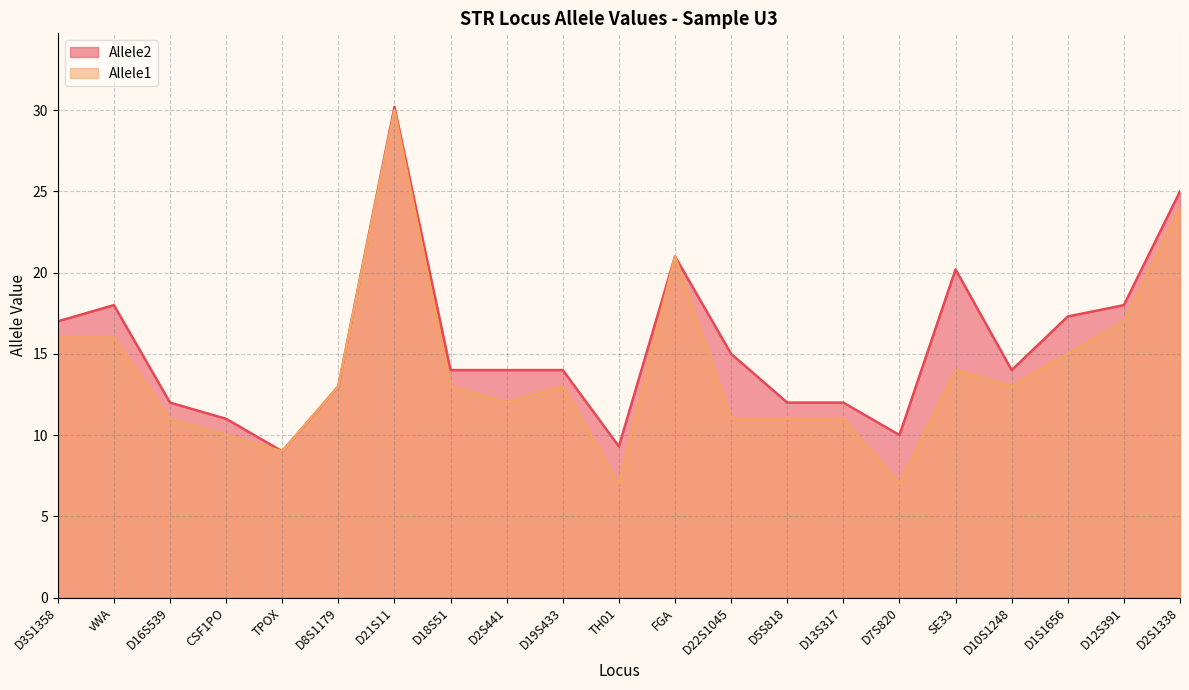

How many distinct data groups are displayed?

2